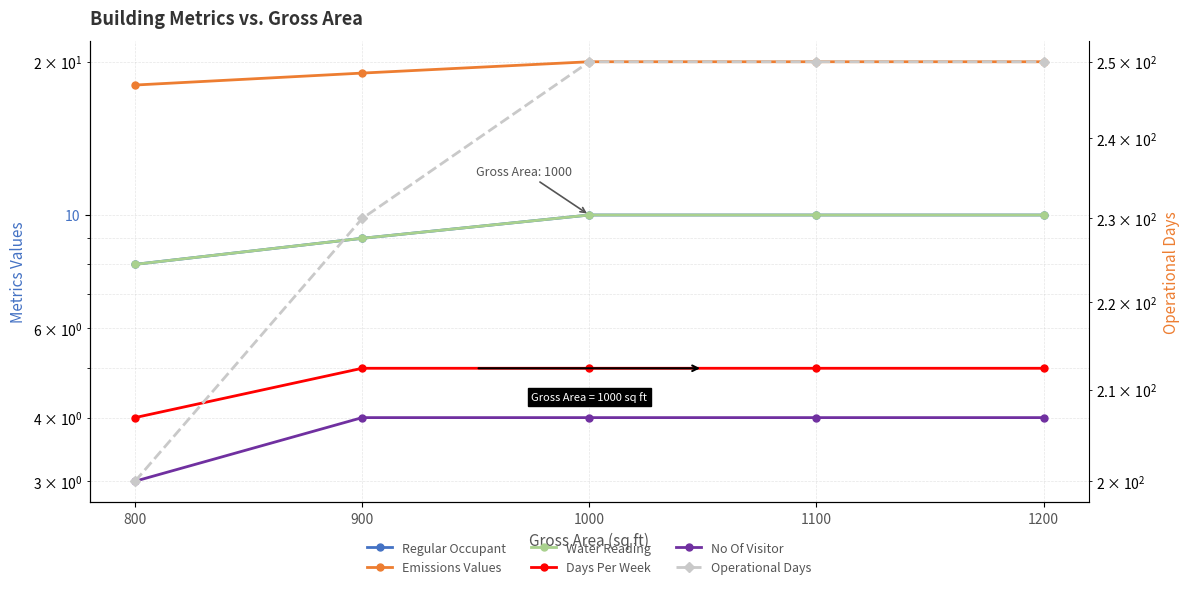

Reading left to right, extract all data points from this chart.

Regular Occupant: 800=8	900=9	1000=10	1100=10	1200=10
Emissions Values: 800=18	900=19	1000=20	1100=20	1200=20
Water Reading: 800=8	900=9	1000=10	1100=10	1200=10
Days Per Week: 800=4	900=5	1000=5	1100=5	1200=5
No Of Visitor: 800=3	900=4	1000=4	1100=4	1200=4
Operational Days: 800=200	900=230	1000=250	1100=250	1200=250